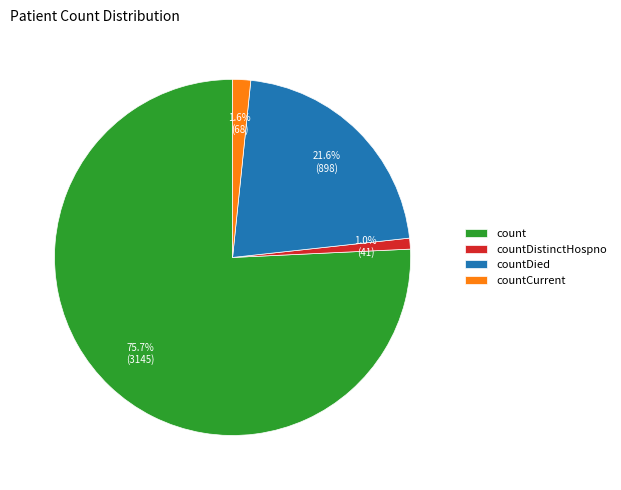

To the nearest percent, what is the difference between the largest and smallest slice percentages?

75%